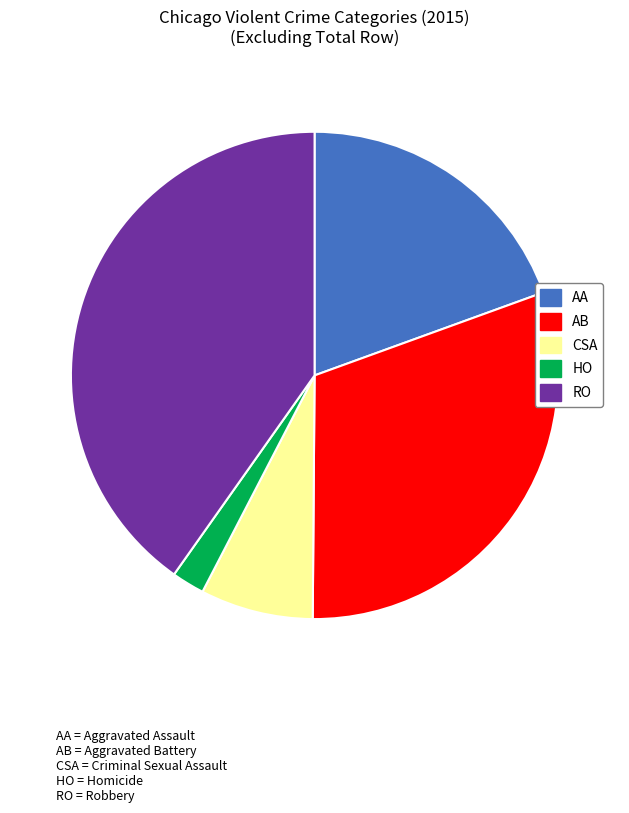

Is there any slice that represents more than half of the pie?

No